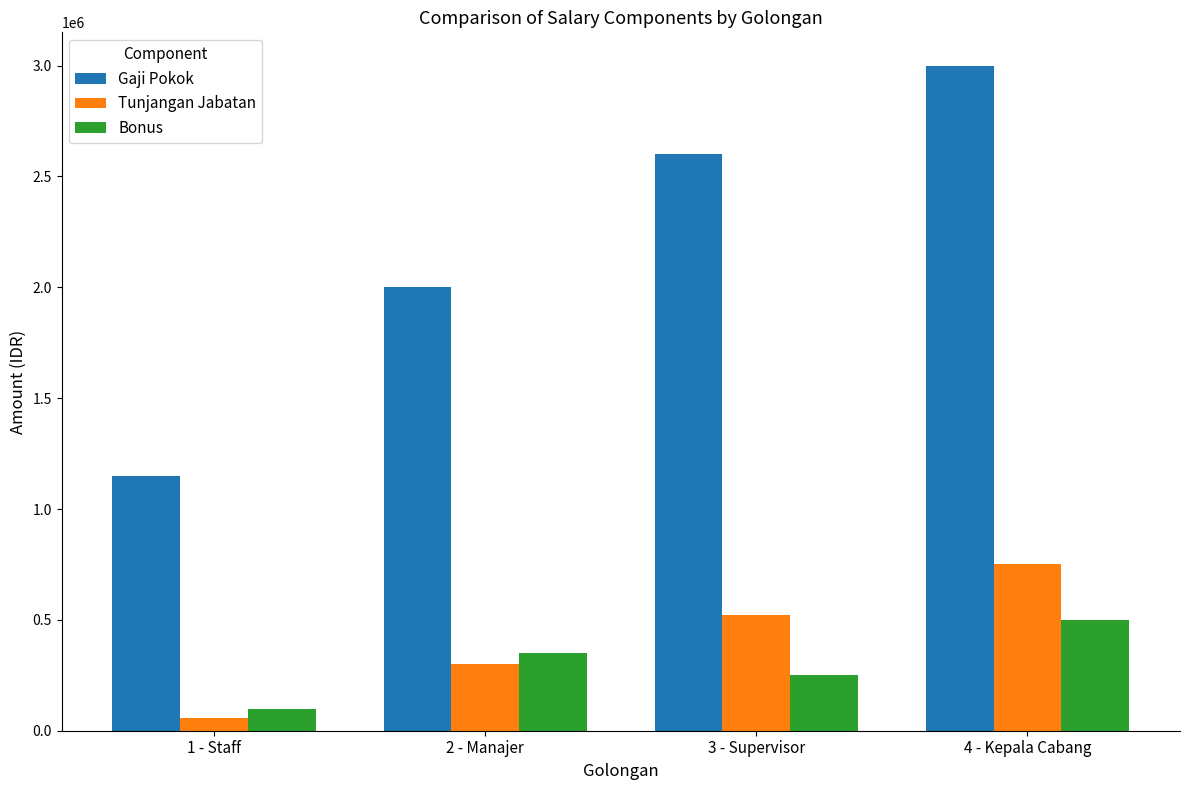

Which category has the highest value in the Tunjangan Jabatan series?

4 - Kepala Cabang